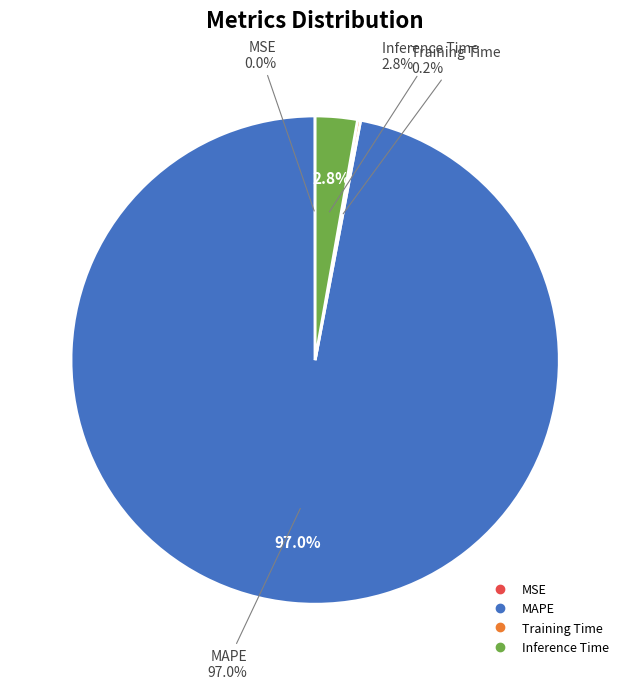

How many slices are in this pie chart?

4